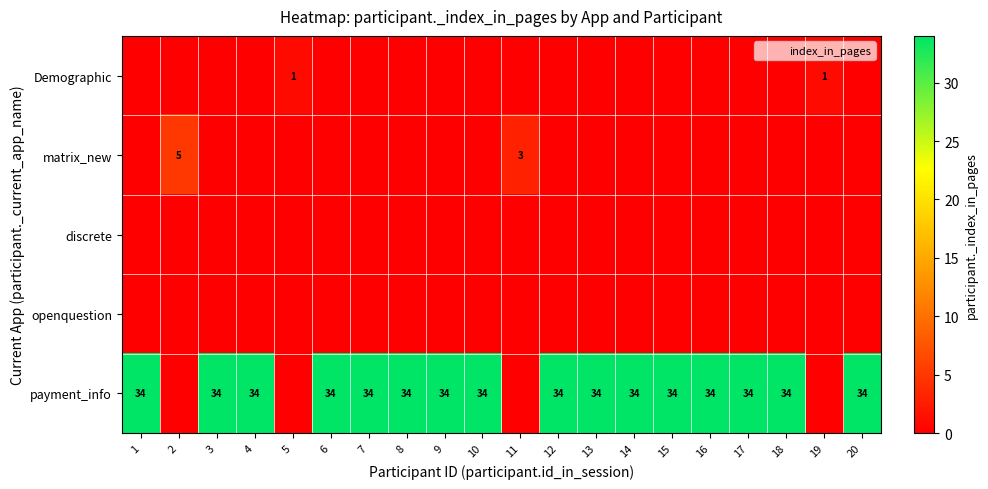

True or false: payment_info has a value of 17 at 16.

False